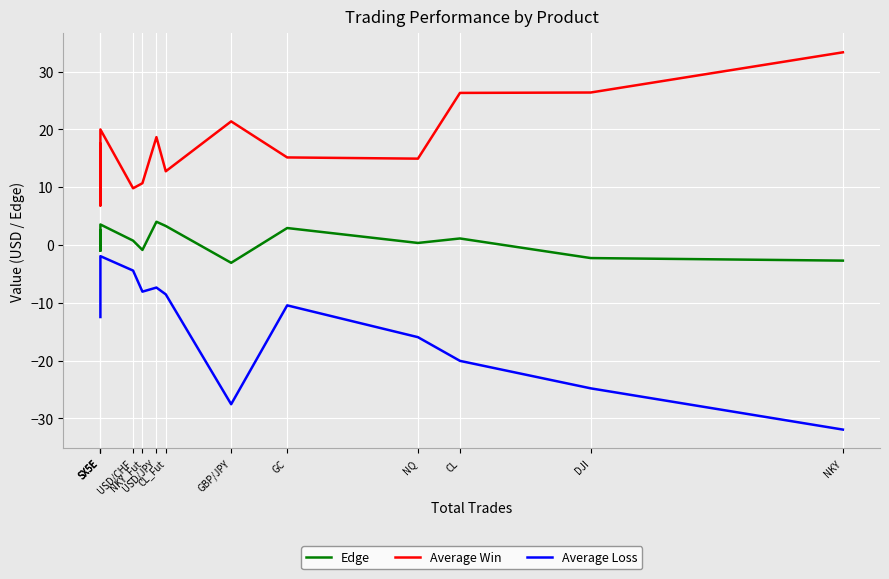

How many interior local valleys does the Average Win series have?

4